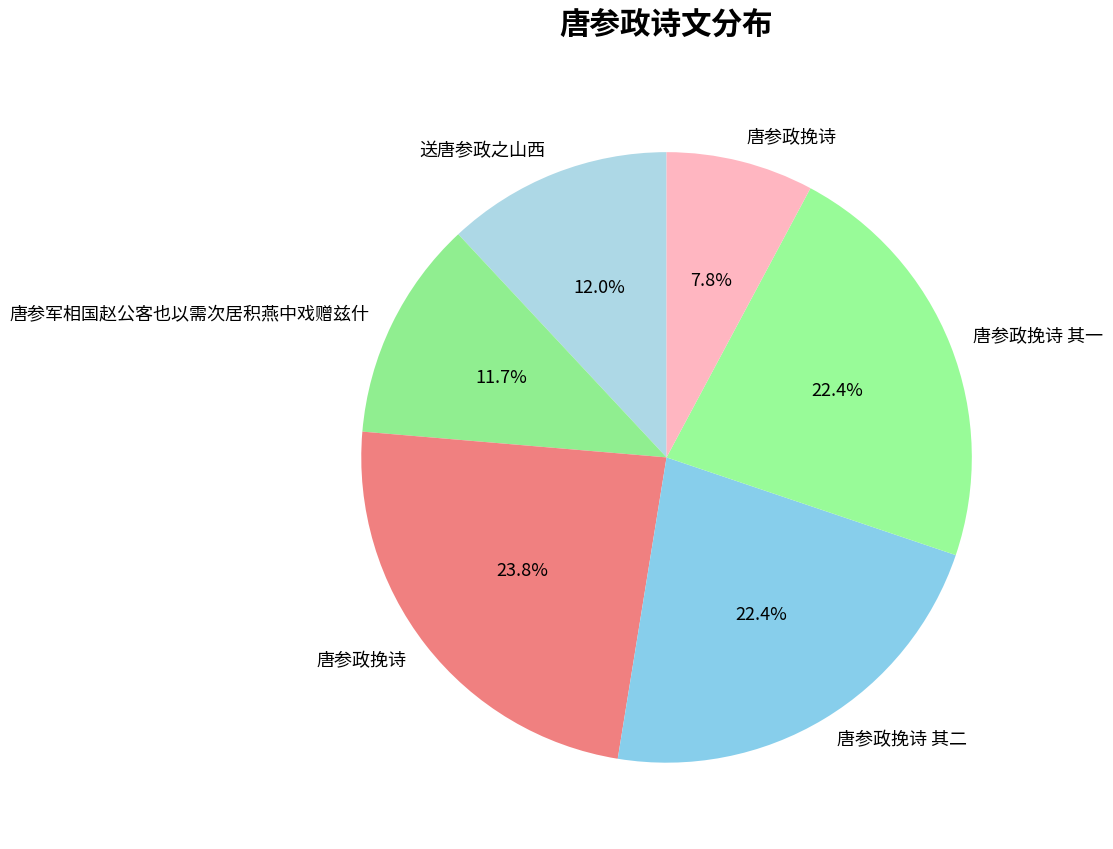

To the nearest percent, what is the average slice percentage?

17%